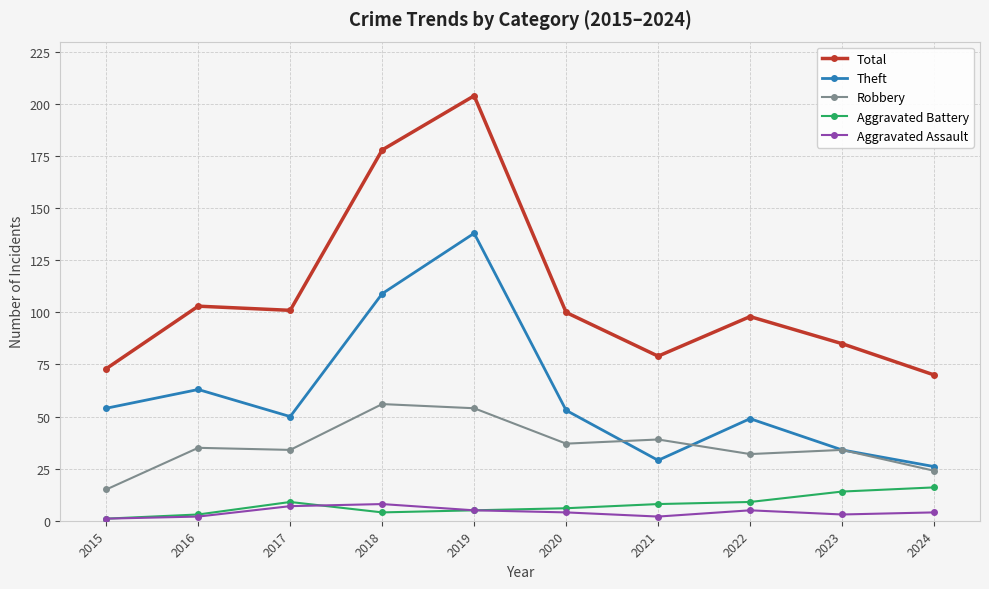

What are all the series names shown in the legend?

Total, Theft, Robbery, Aggravated Battery, Aggravated Assault